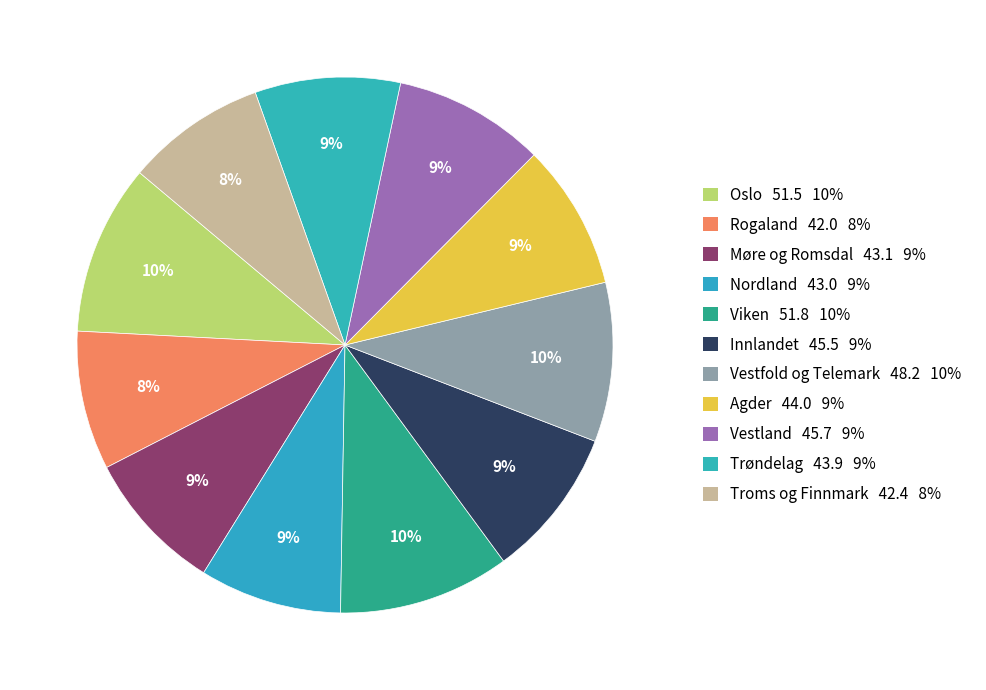

Which slice is the largest?

Viken